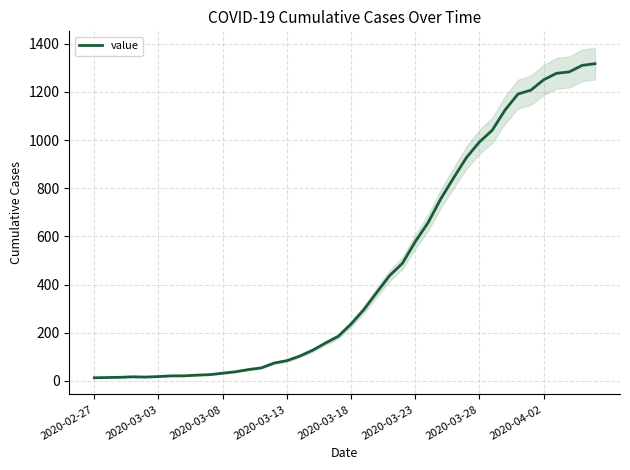

What is the ratio of the value at 17 to the value at 2020-03-03?

9.1